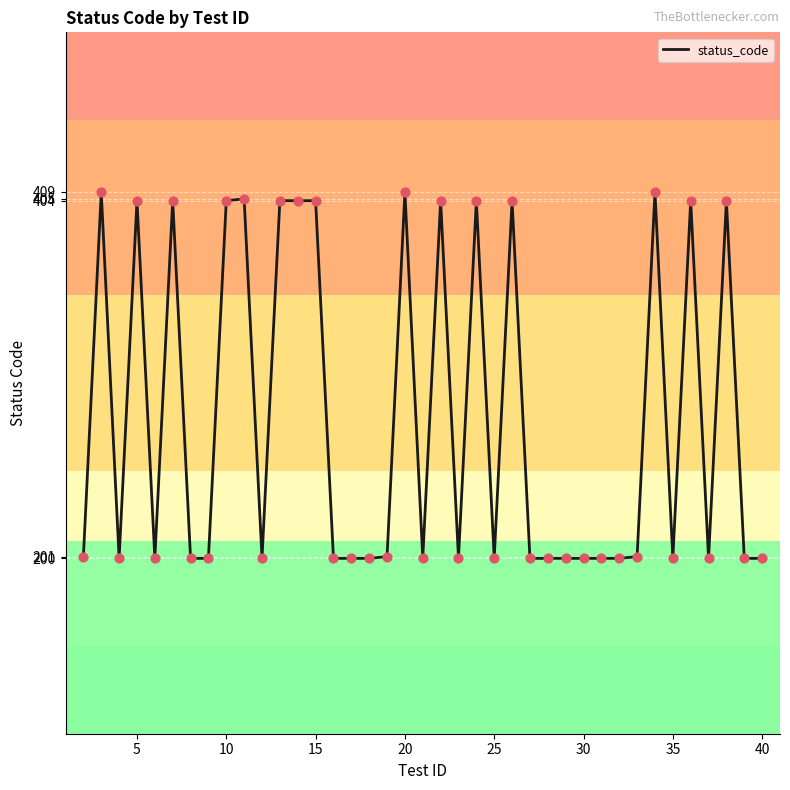

What is the smallest value displayed?

200